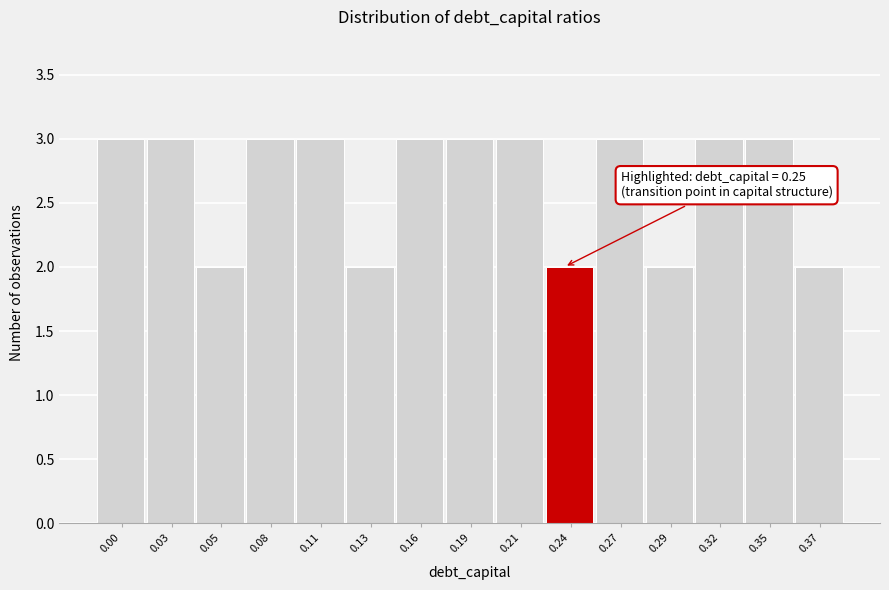

Reading left to right, what are all the values shown in this chart?

0.00=3	0.03=3	0.05=2	0.08=3	0.11=3	0.13=2	0.16=3	0.19=3	0.21=3	0.24=2	0.27=3	0.29=2	0.32=3	0.35=3	0.37=2